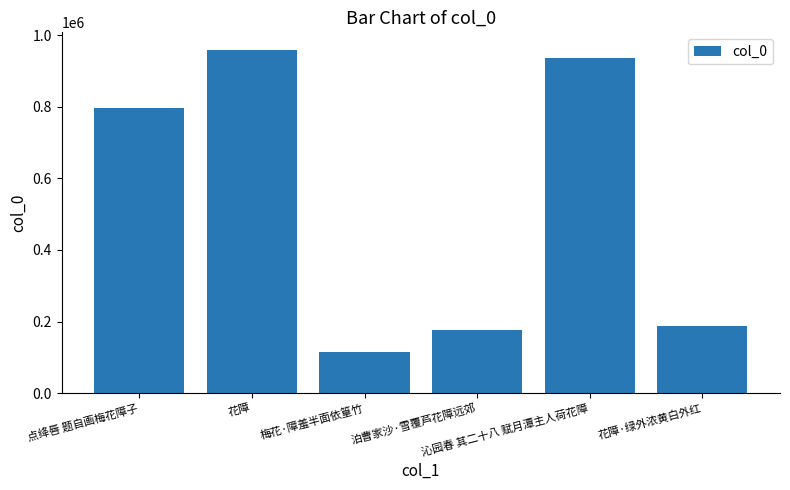

What is the difference between the maximum and second lowest values?

782892